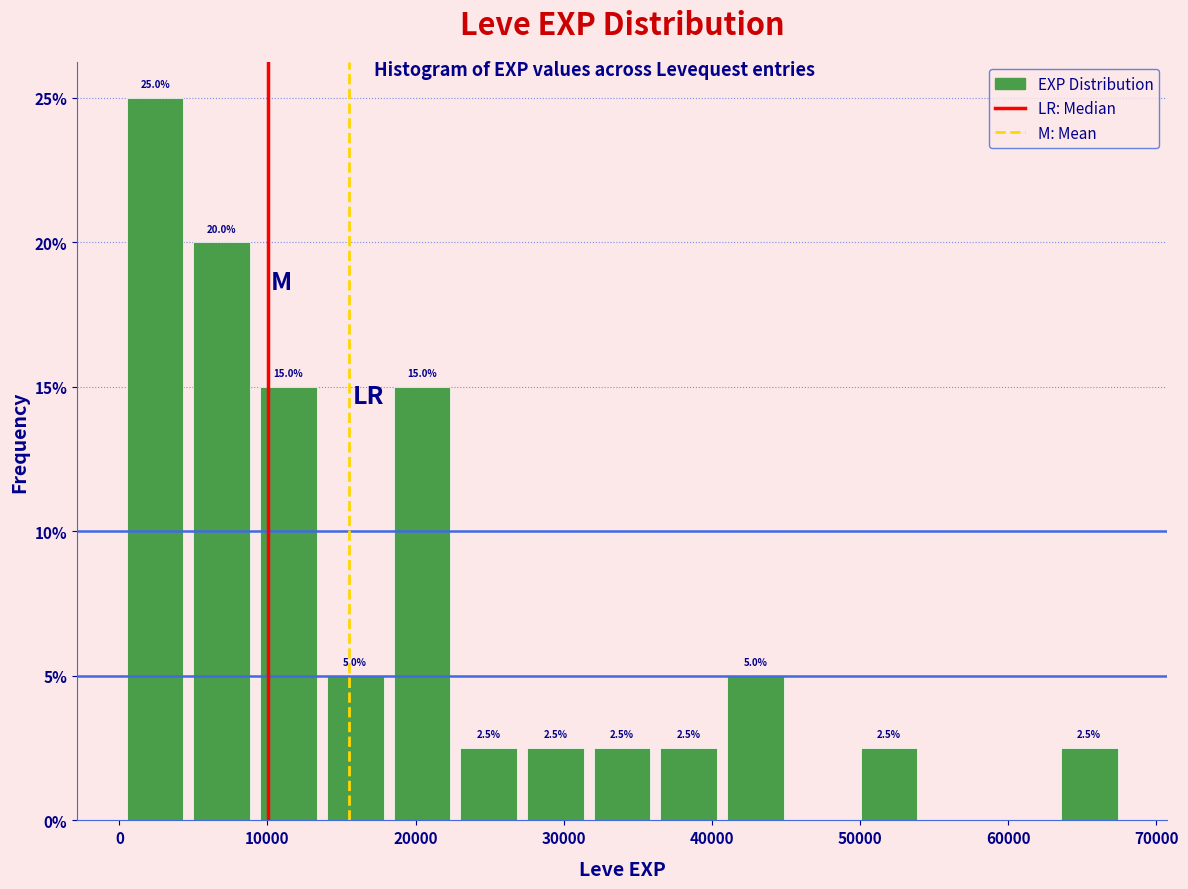

Over which range of the x-axis is the bar tallest?

0 to 5000